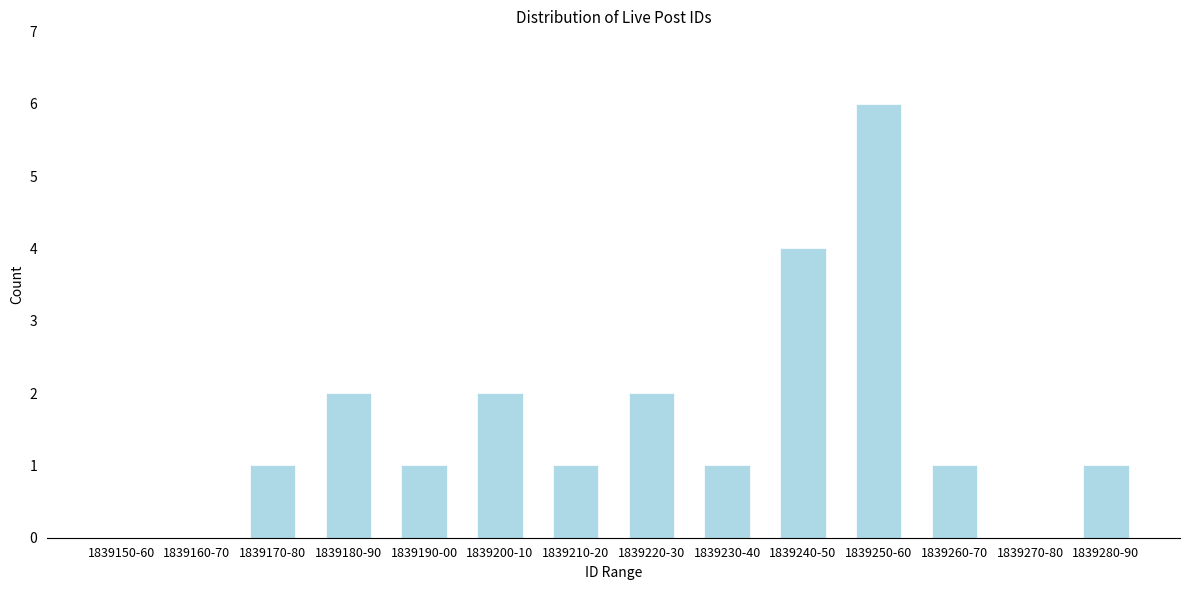

Reading right to left, transcribe all the data shown in this chart.

1839280-90=1	1839270-80=0	1839260-70=1	1839250-60=6	1839240-50=4	1839230-40=1	1839220-30=2	1839210-20=1	1839200-10=2	1839190-00=1	1839180-90=2	1839170-80=1	1839160-70=0	1839150-60=0